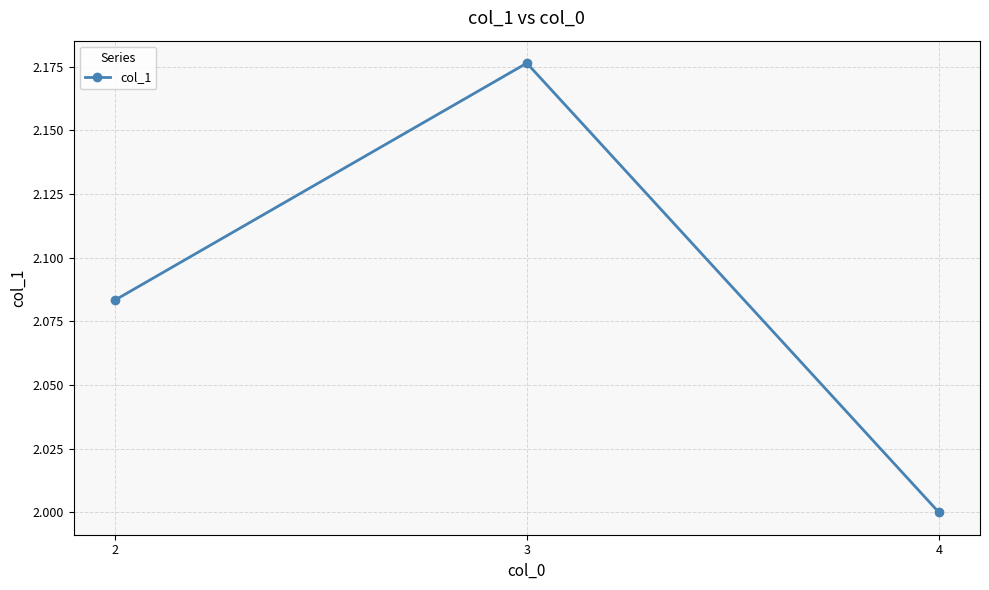

Between 3 and 4, which is larger?

3